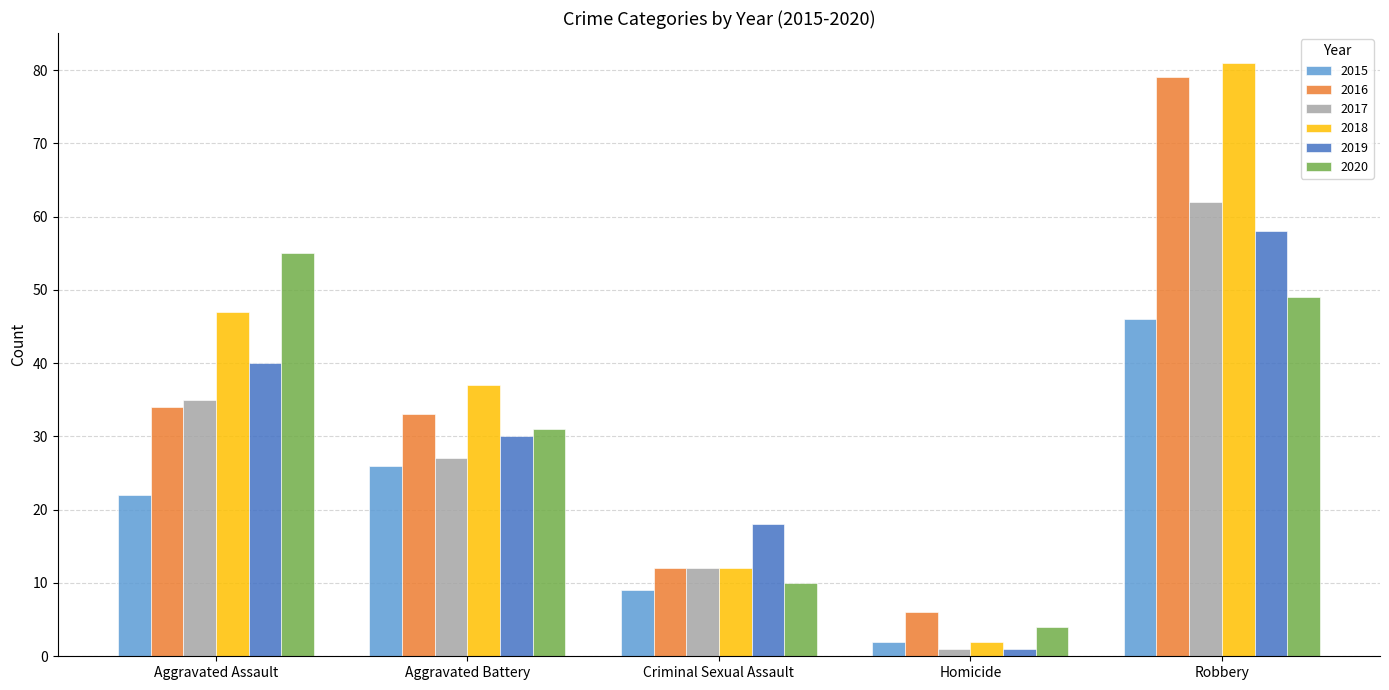

What is the total value across all series at Homicide?

16